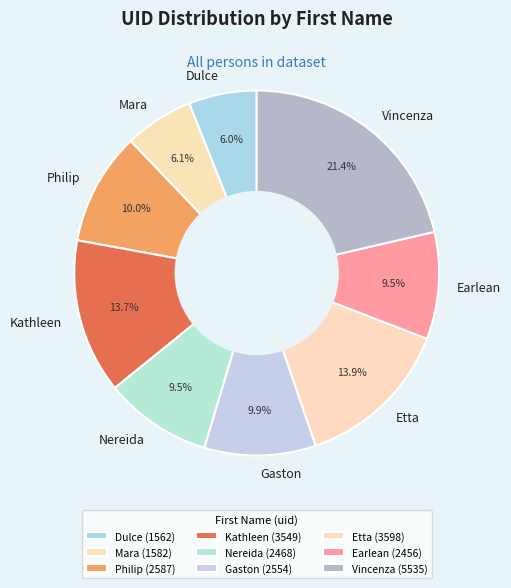

Do Vincenza and Philip together represent more than half of the pie?

No